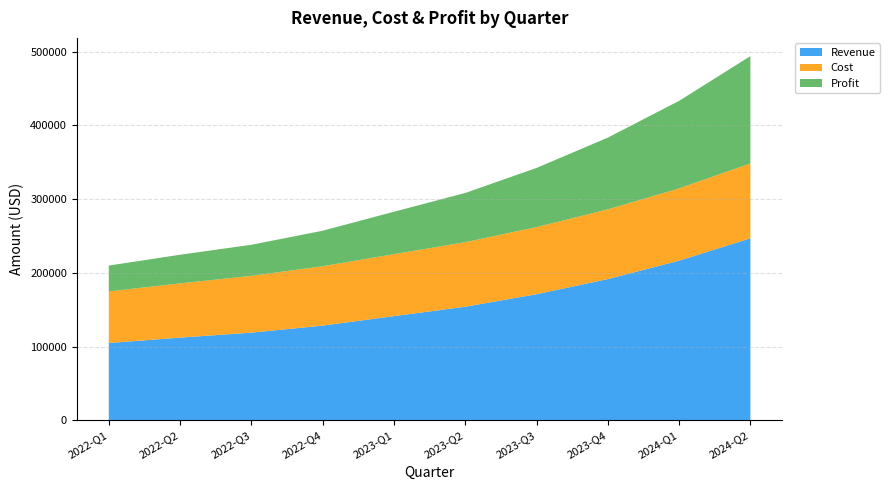

Reading left to right, what are all the values shown in this chart?

Revenue: 2022-Q1=105000	2022-Q2=112350	2022-Q3=119091	2022-Q4=128618	2023-Q1=141480	2023-Q2=154213	2023-Q3=171177	2023-Q4=191718	2024-Q1=216641	2024-Q2=246971
Cost: 2022-Q1=70000	2022-Q2=73500	2022-Q3=77000	2022-Q4=80500	2023-Q1=84000	2023-Q2=87500	2023-Q3=91000	2023-Q4=94500	2024-Q1=98000	2024-Q2=101500
Profit: 2022-Q1=35000	2022-Q2=38850	2022-Q3=42091	2022-Q4=48118	2023-Q1=57480	2023-Q2=66713	2023-Q3=80177	2023-Q4=97218	2024-Q1=118641	2024-Q2=145471